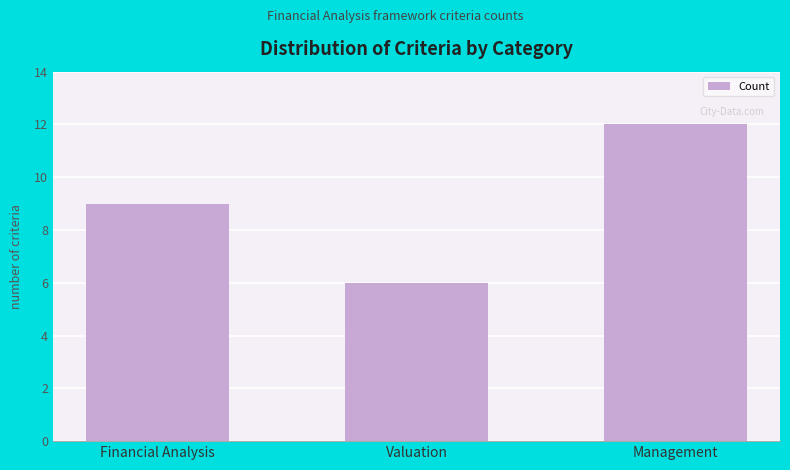

Count the number of categories in the chart.

3